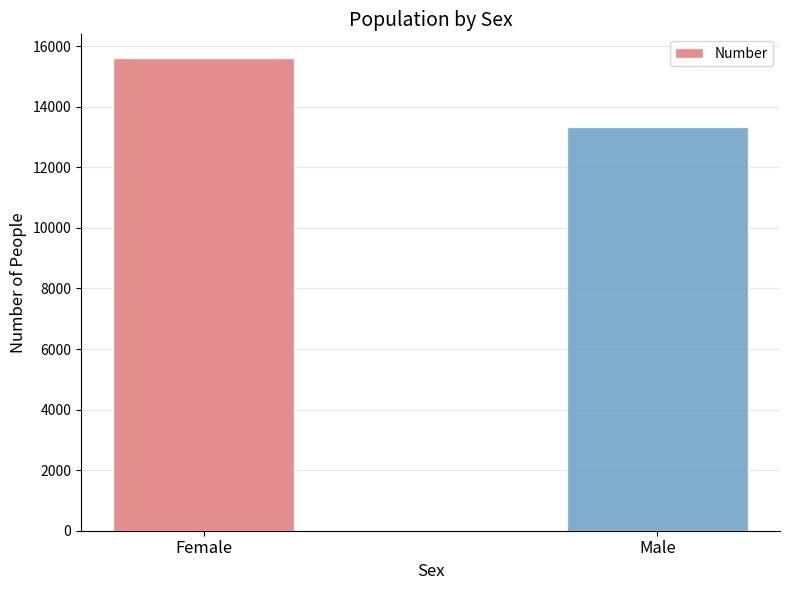

What is the label of the 2nd bar from the right?

Female